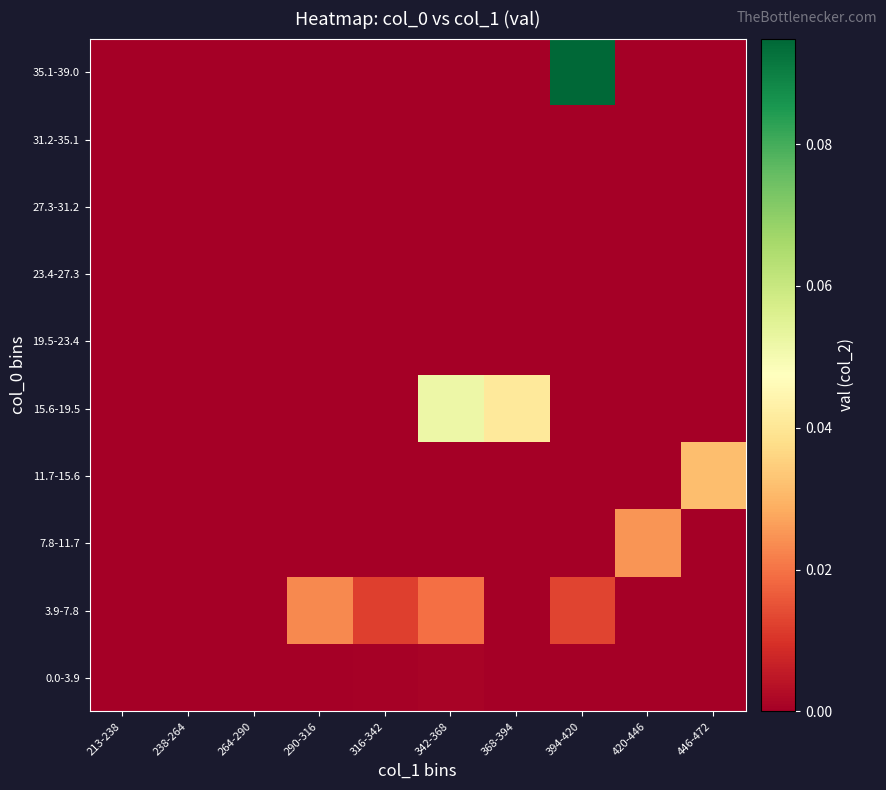

List the series in order of their peak value, highest first.

35.1-39.0, 15.6-19.5, 11.7-15.6, 7.8-11.7, 3.9-7.8, 0.0-3.9, 19.5-23.4, 23.4-27.3, 27.3-31.2, 31.2-35.1